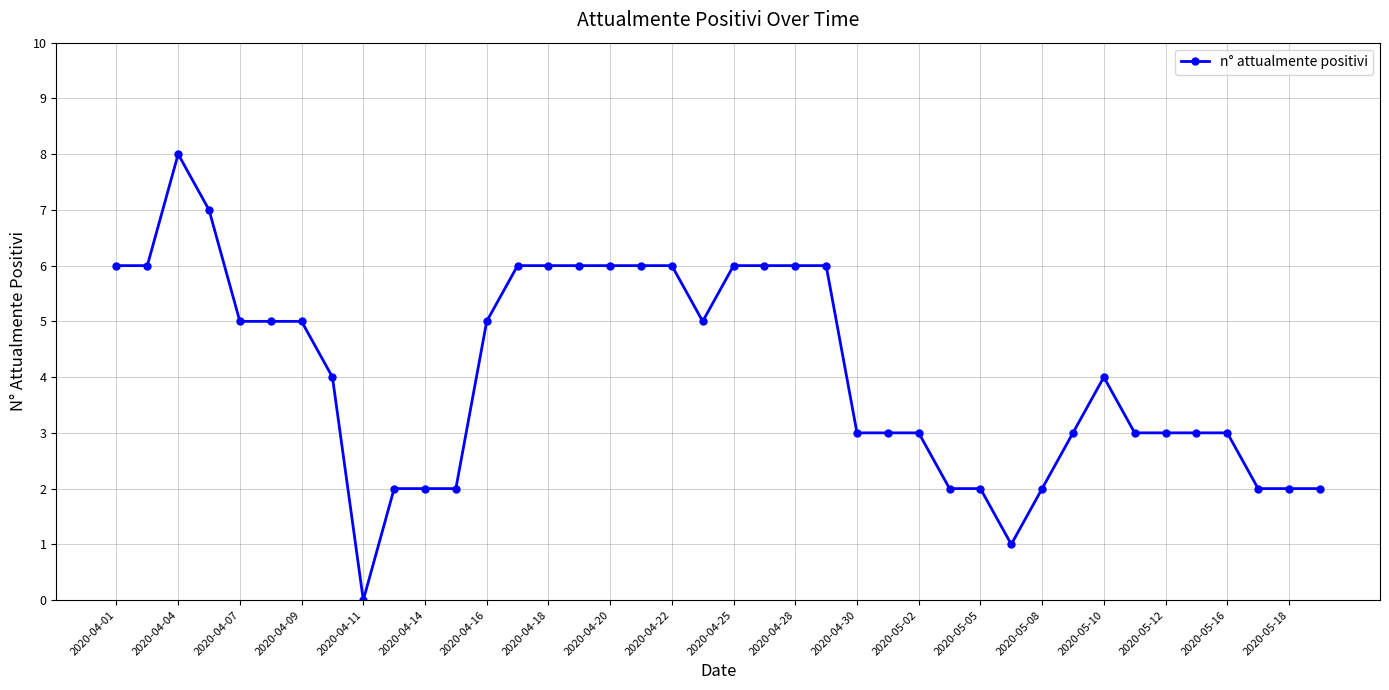

What is the sum of all values?

163